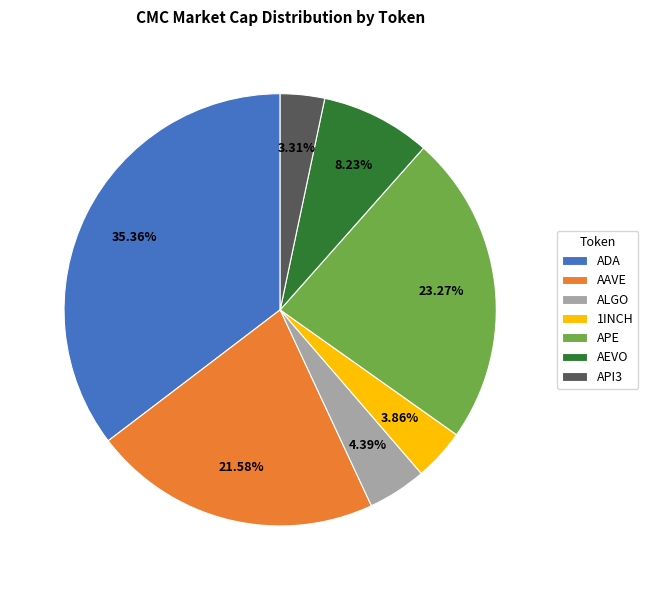

True or false: ADA accounts for 35% of the total.

True